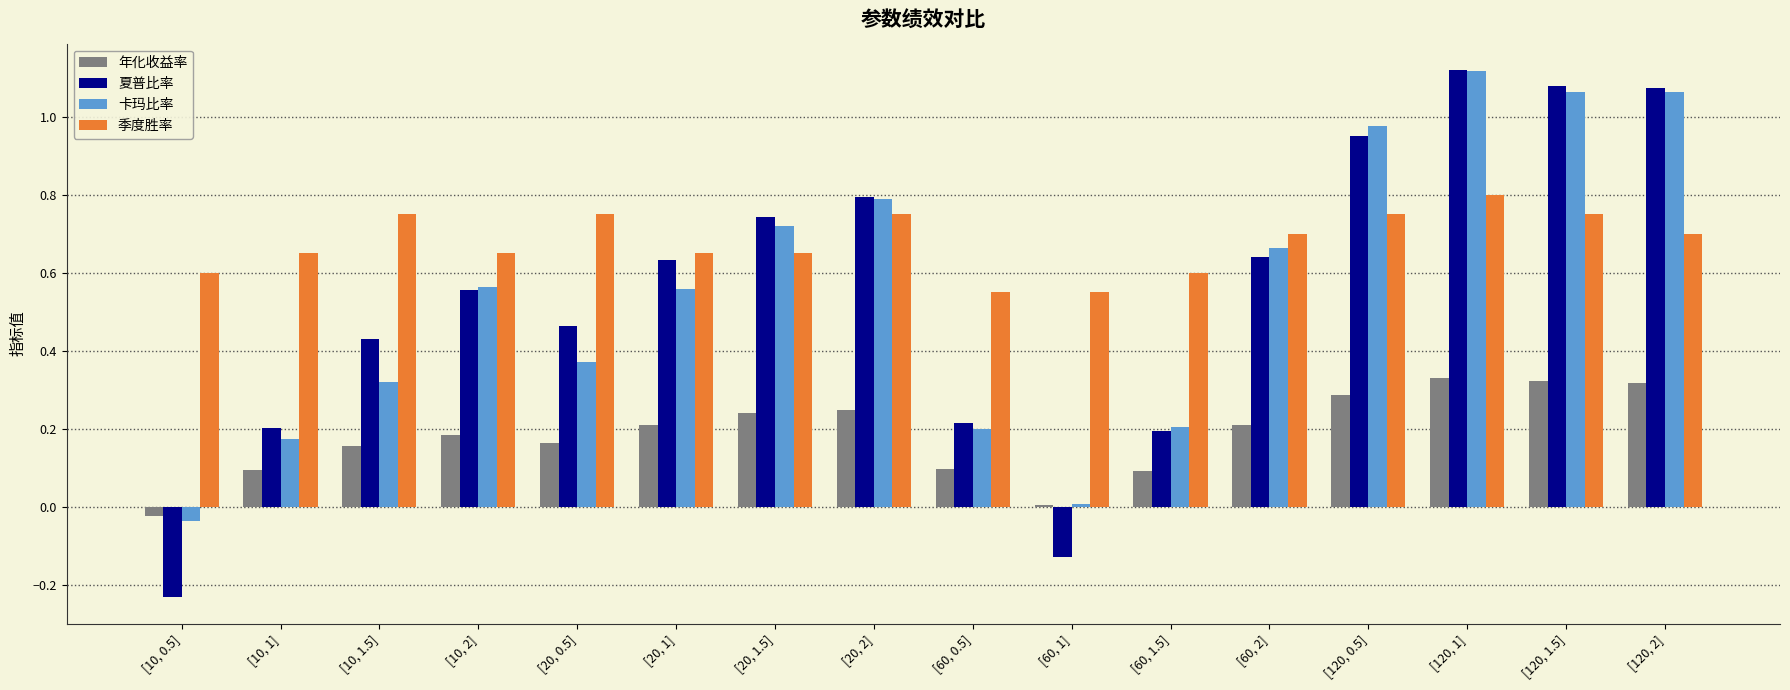

Is the value of 夏普比率 at [120, 1] greater than the value of 卡玛比率 at [120, 0.5]?

Yes